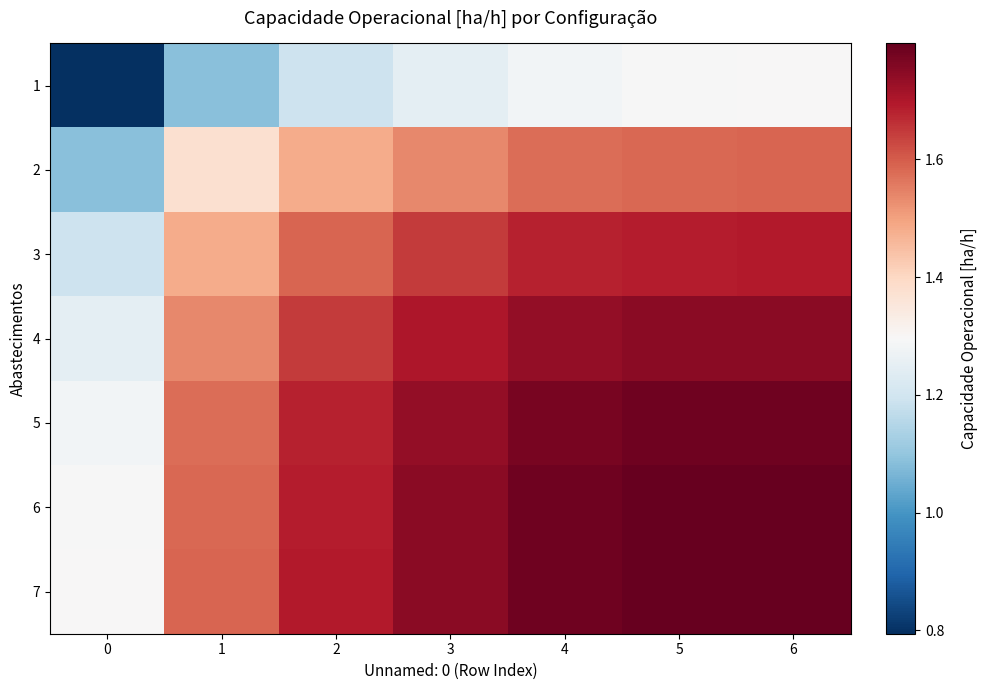

At which category is the sum across all series the highest?

6